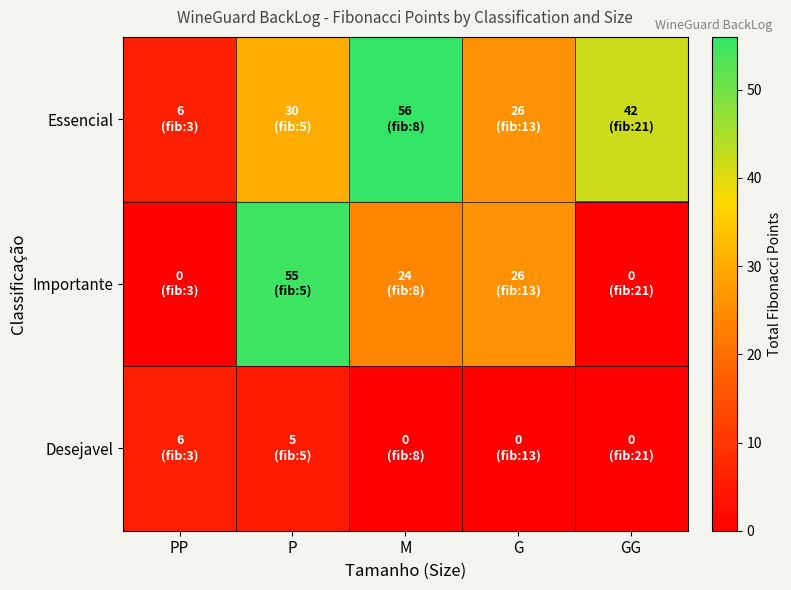

What is the difference between the highest and lowest values at M?

56